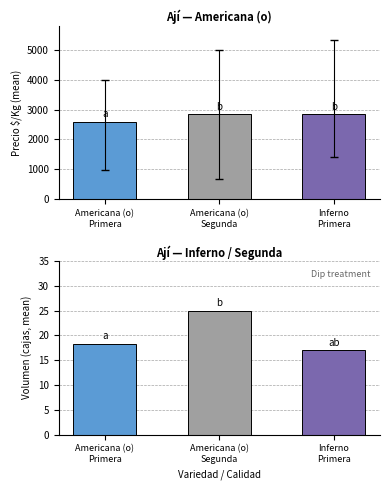

What is the label of the 1st bar from the right?

Inferno
Primera